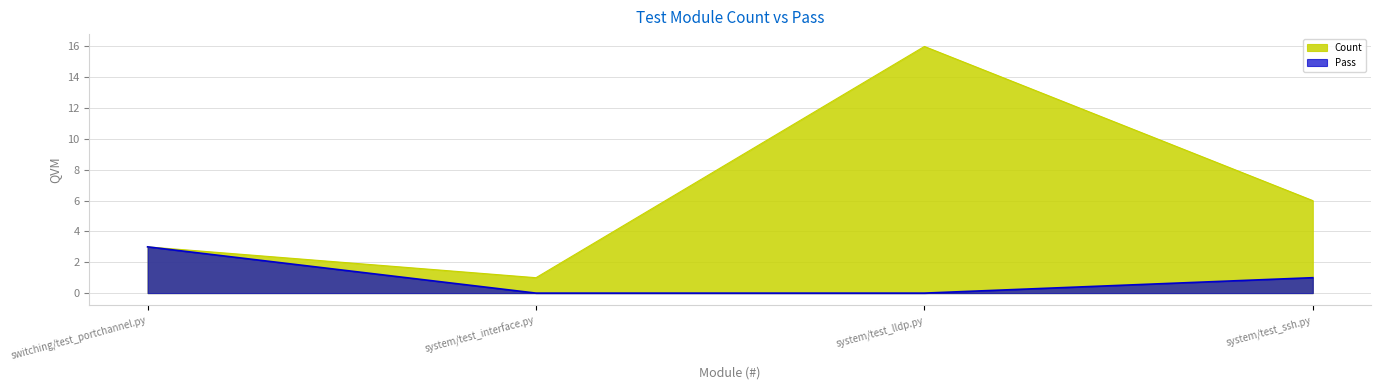

How many Count values are between 3 and 16?

3